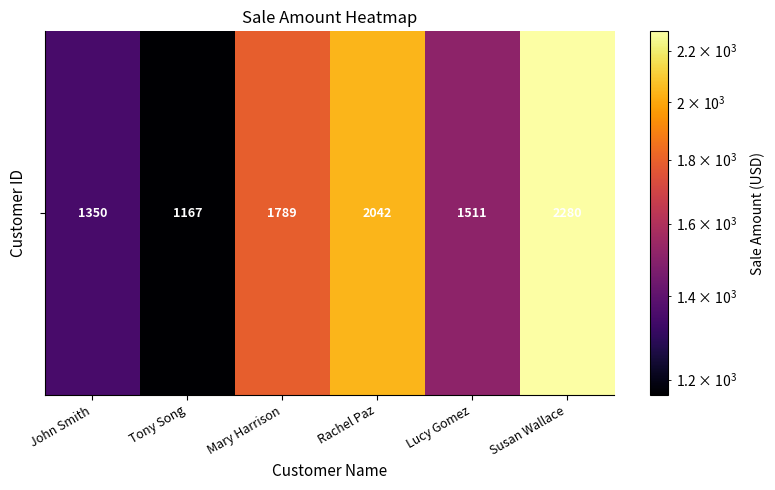

List the labels in order of value, largest first.

Susan Wallace, Rachel Paz, Mary Harrison, Lucy Gomez, John Smith, Tony Song